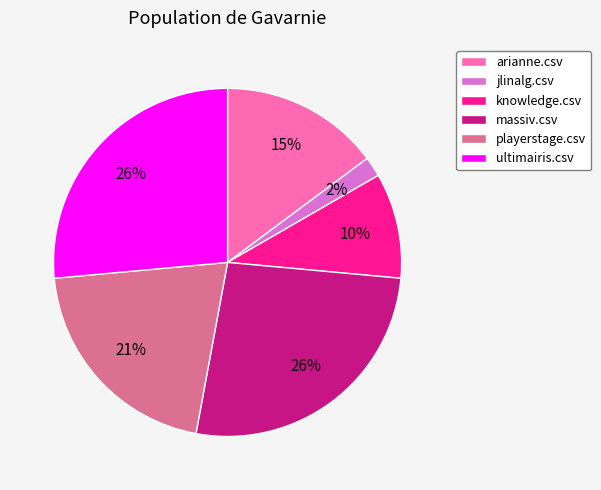

True or false: arianne.csv accounts for 15% of the total.

True